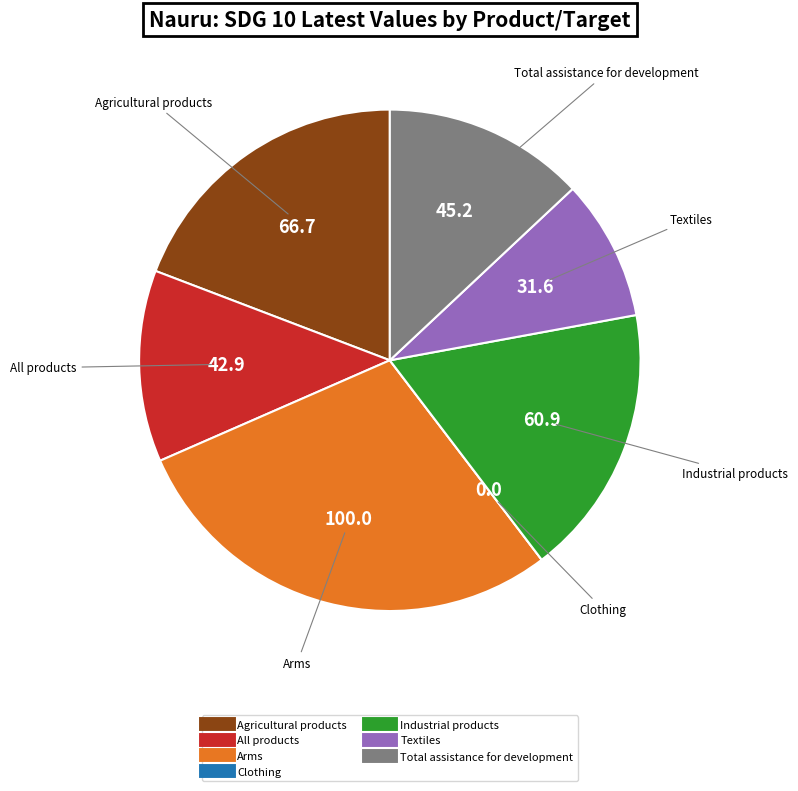

Is it true that All products is 12% of the pie?

True